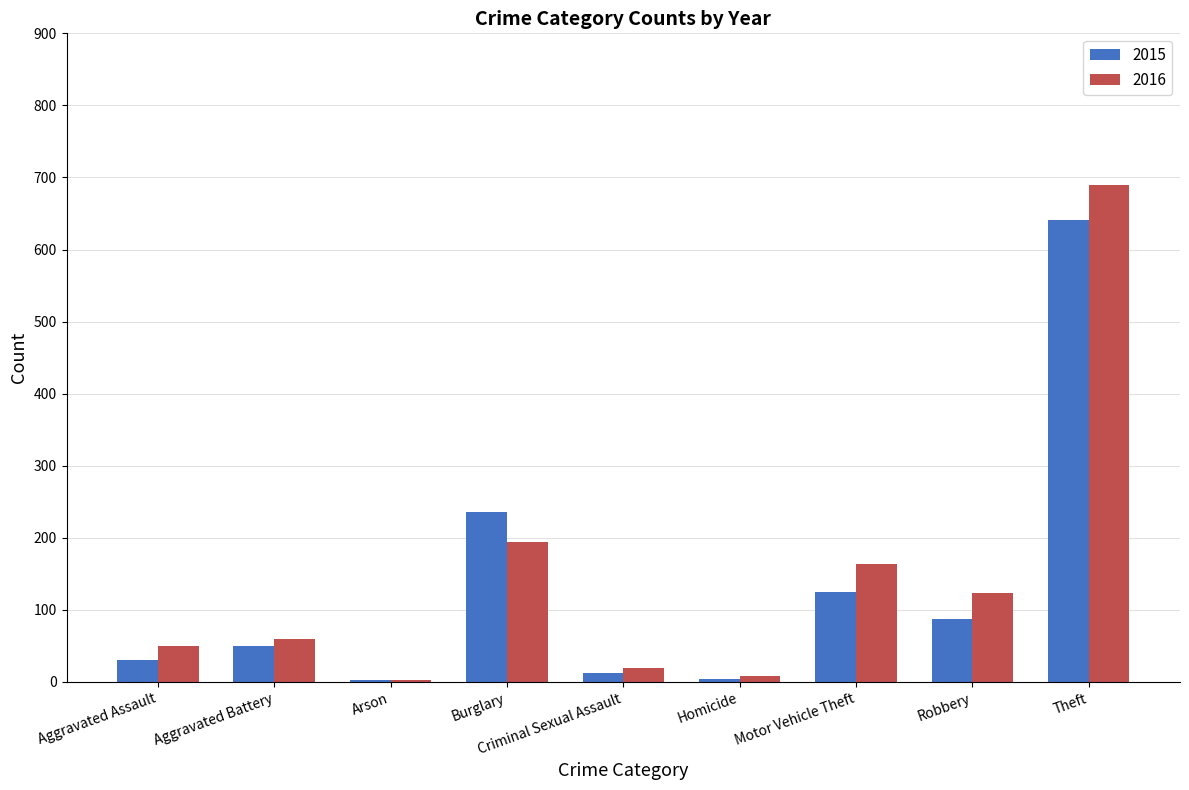

At which label is 2016 closest to 346?

Burglary